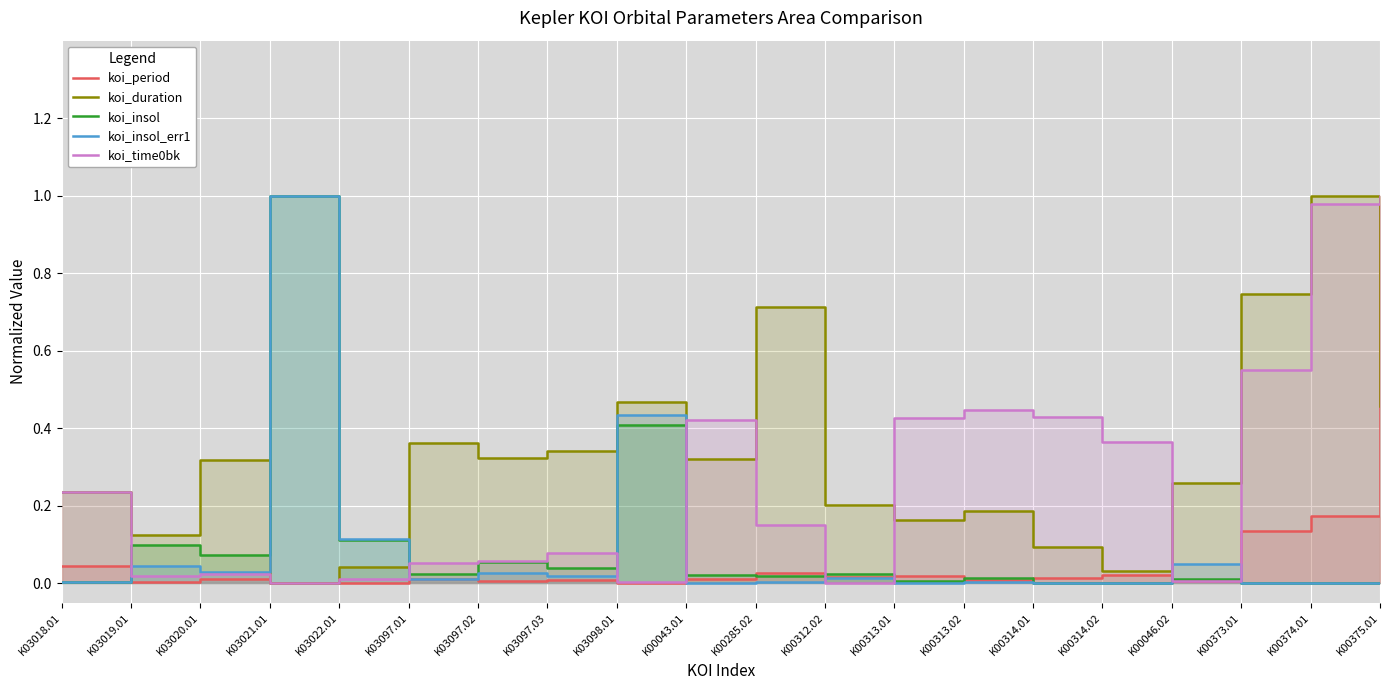

Does the chart display data point markers on the line(s)?

No